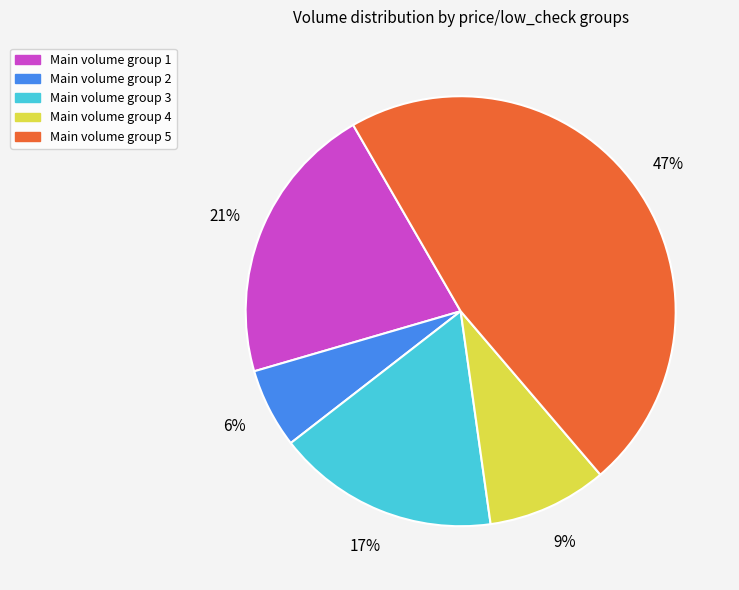

Between Main volume group 5 and Main volume group 2, which is larger?

Main volume group 5